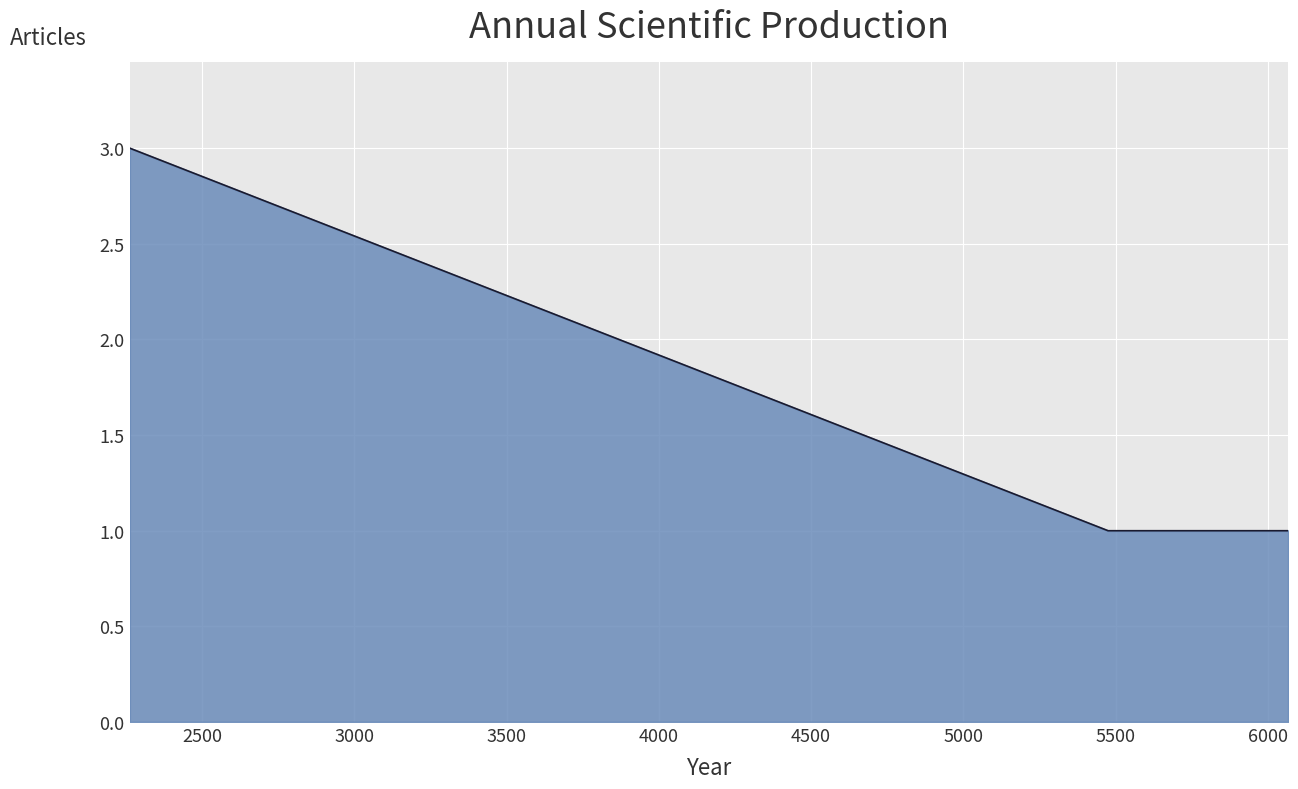

What is the sum of all values?

5